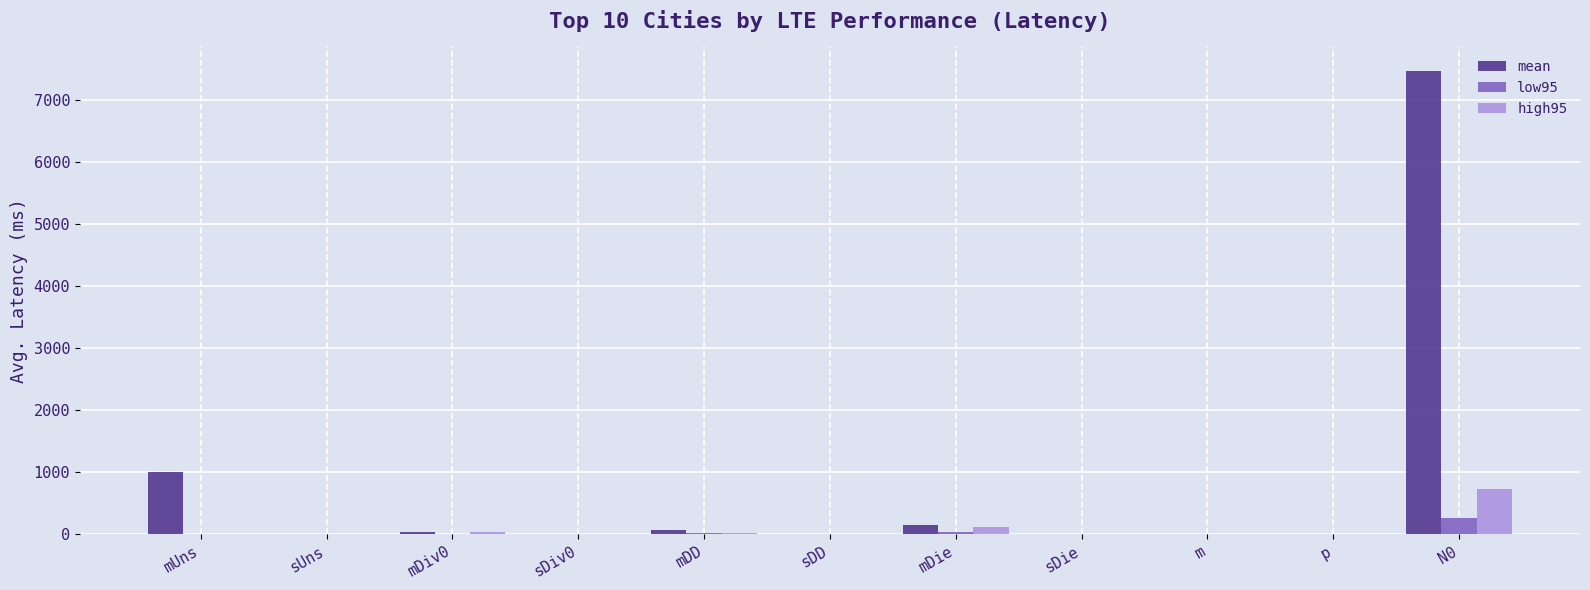

The value of low95 at sDiv0 is 0.4. True or false?

True